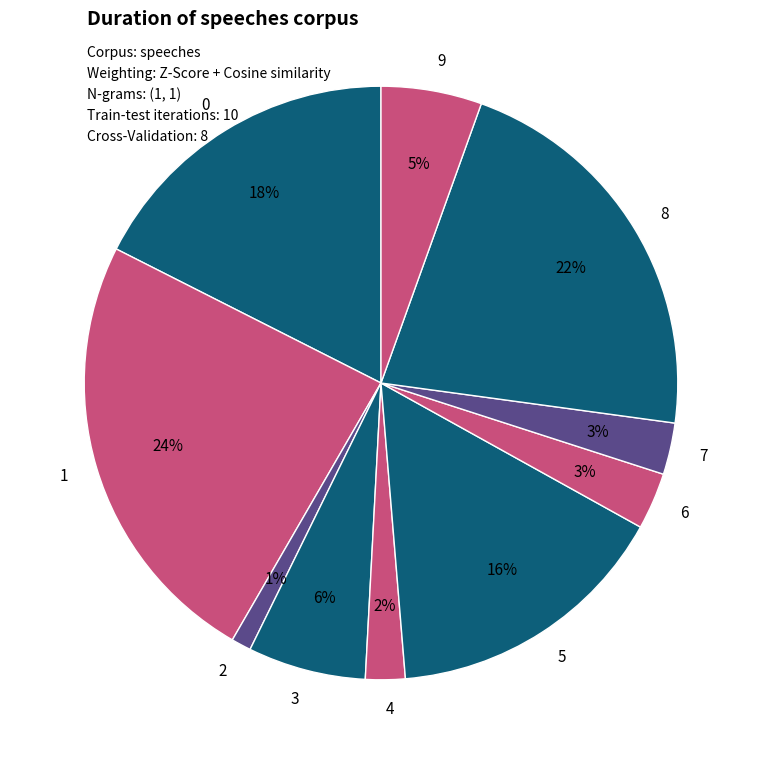

Which has a higher value, 5 or 8?

8